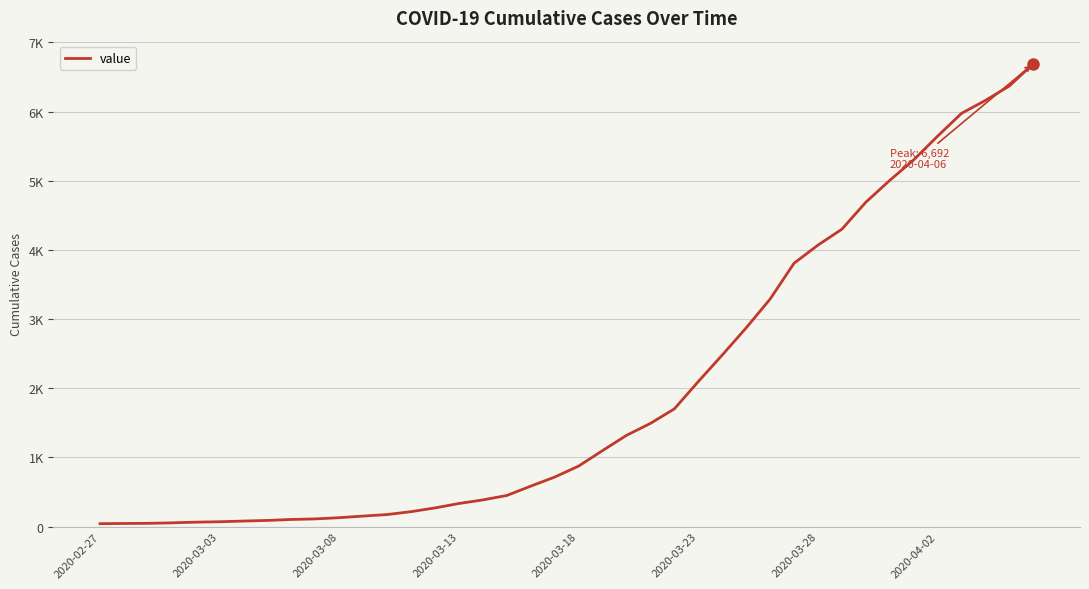

Which category has the lowest value across all series?

2020-02-27